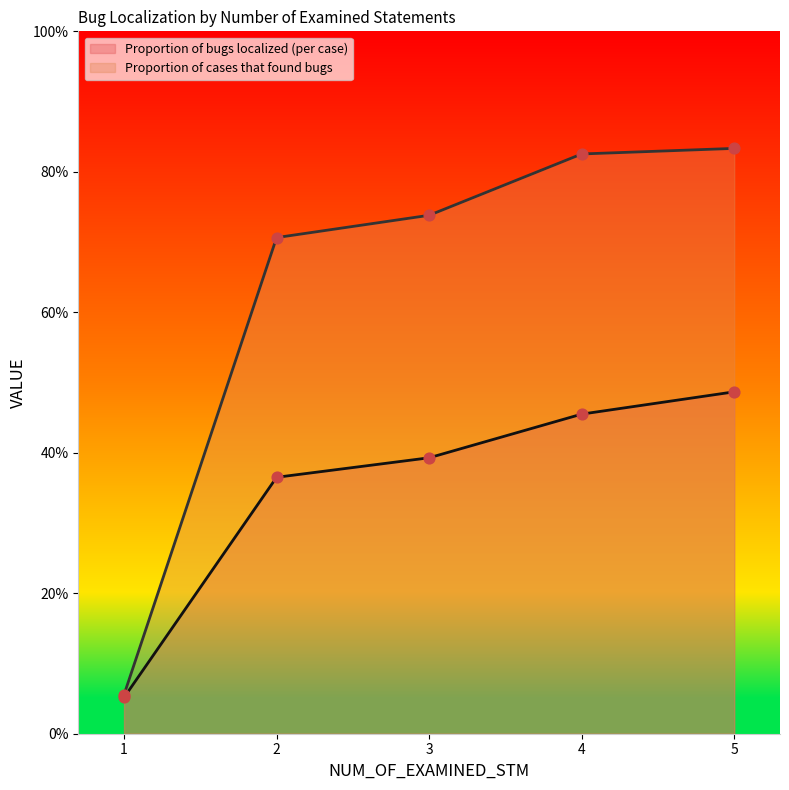

Which series has the largest total across all categories?

Proportion of cases that found bugs